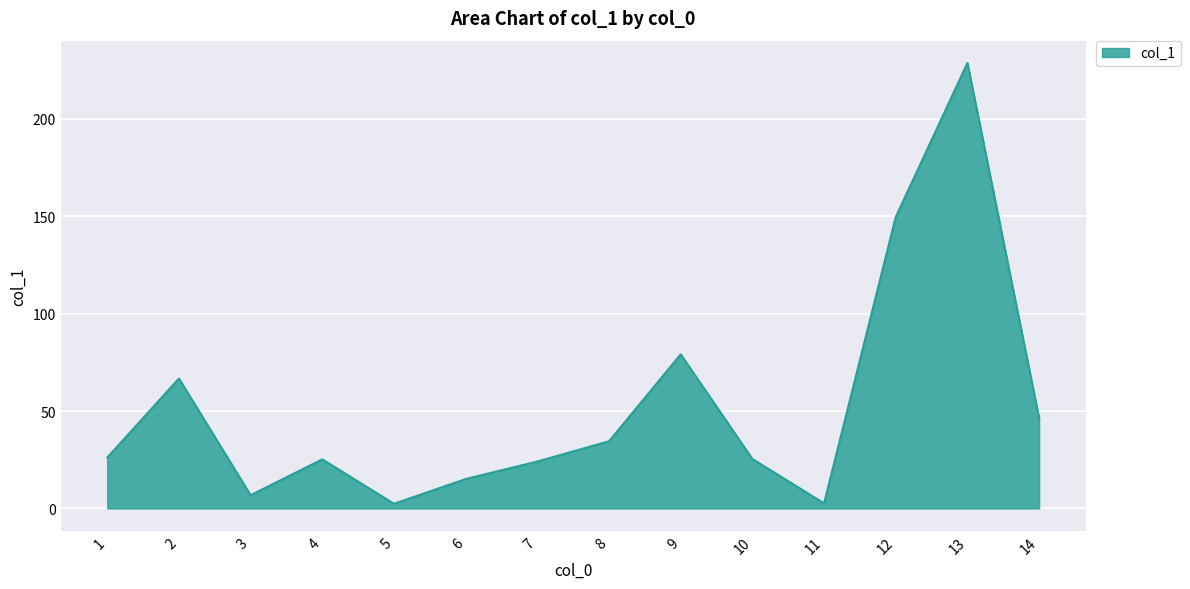

What is the smallest value displayed?

2.4